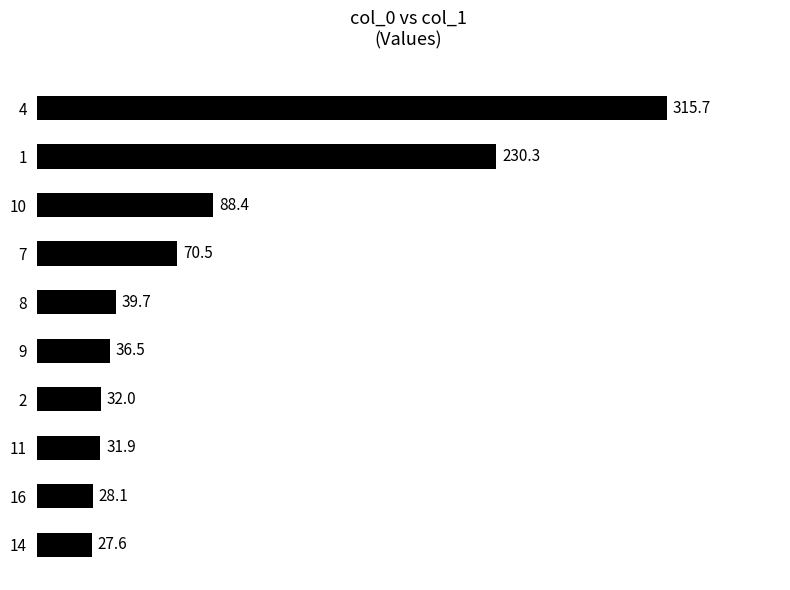

The value at 7 is 70.5. True or false?

True